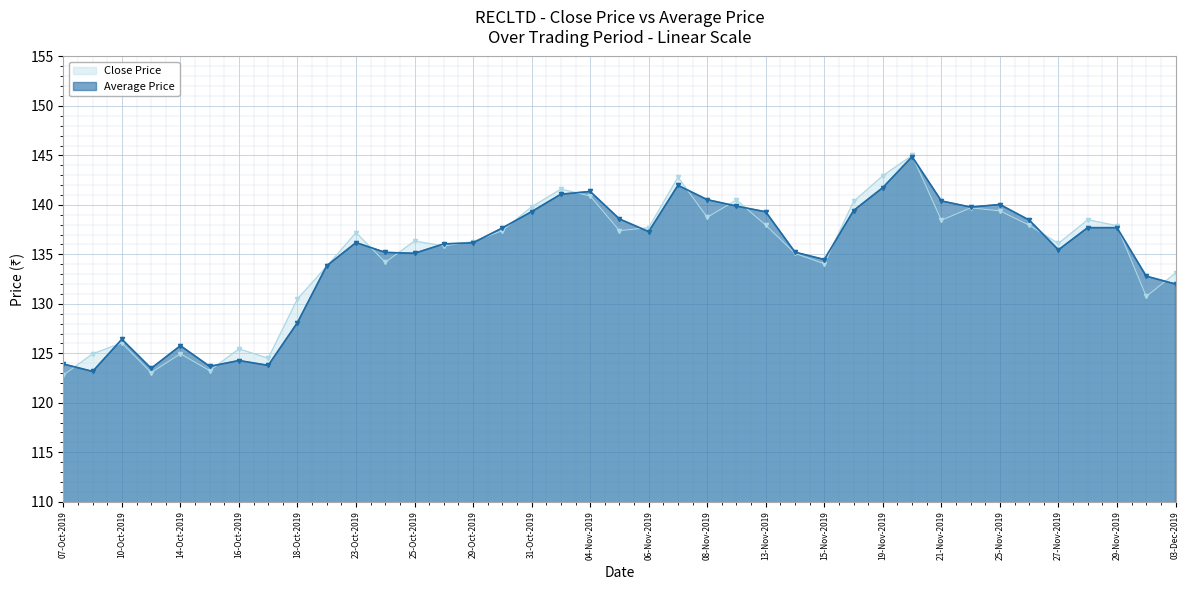

True or false: Average Price and Close Price intersect in this chart.

True